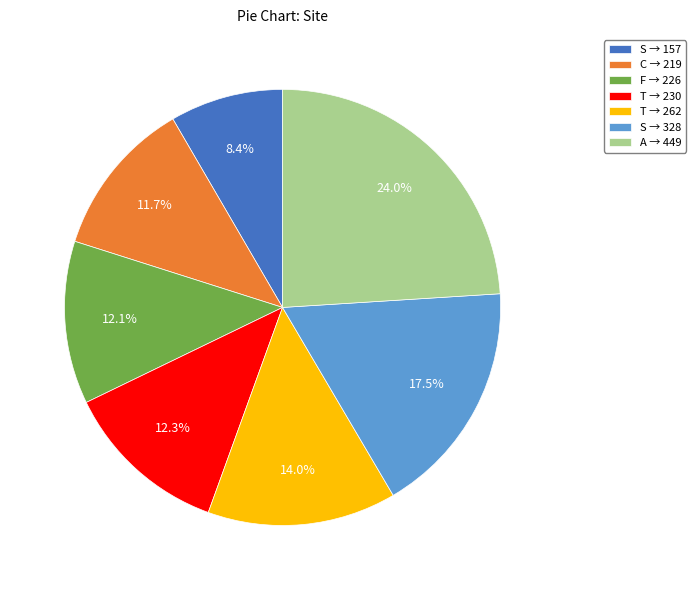

What percentage is NOT represented by S → 157?

91.6%